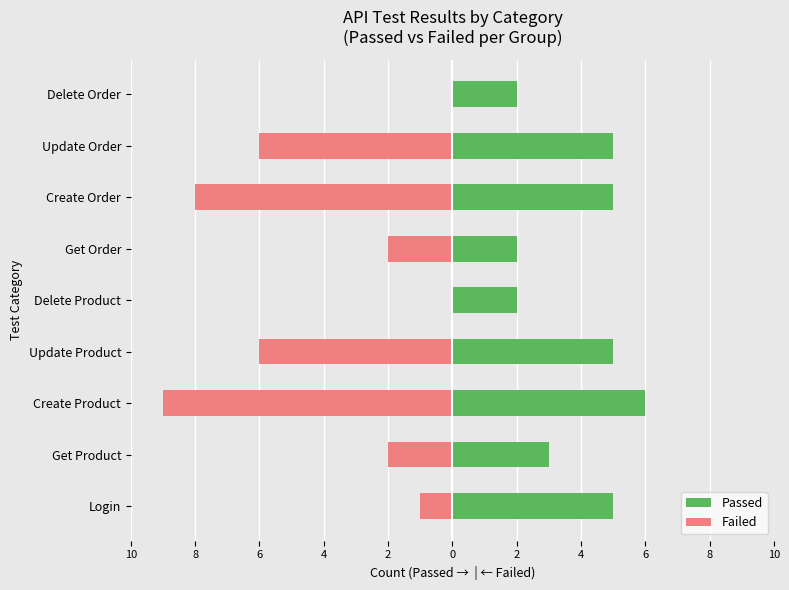

Where does the Passed series first go above 5?

Create Product